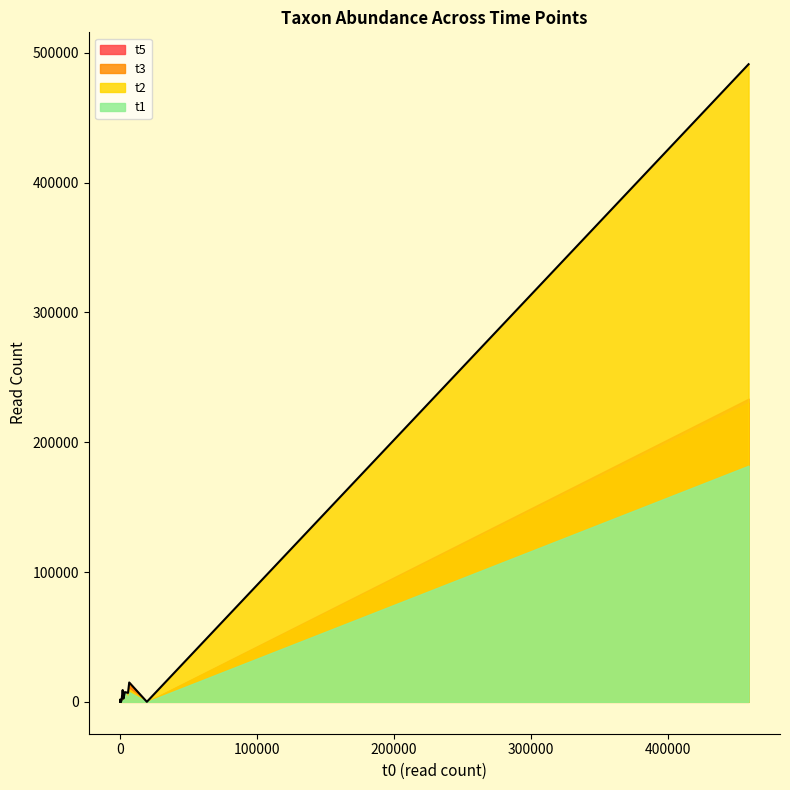

What is the difference between the maximum and minimum values in the t3 series?

230490